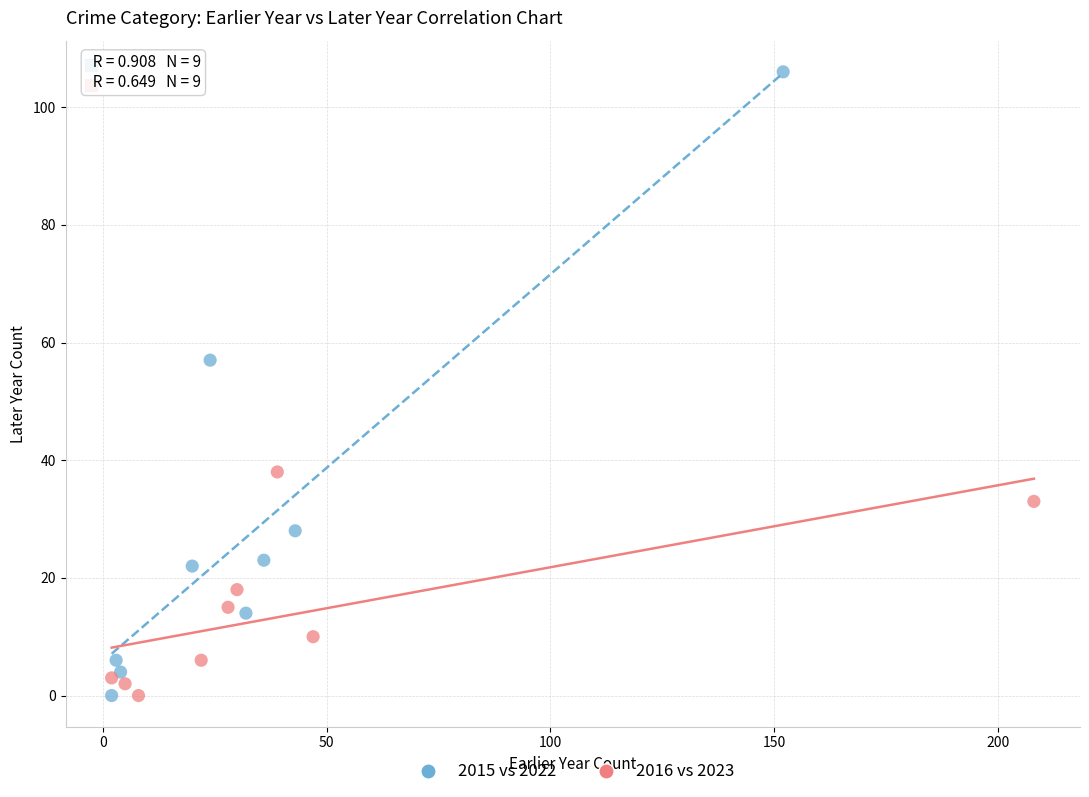

Which series has the widest spread of Y values?

2015 vs 2022